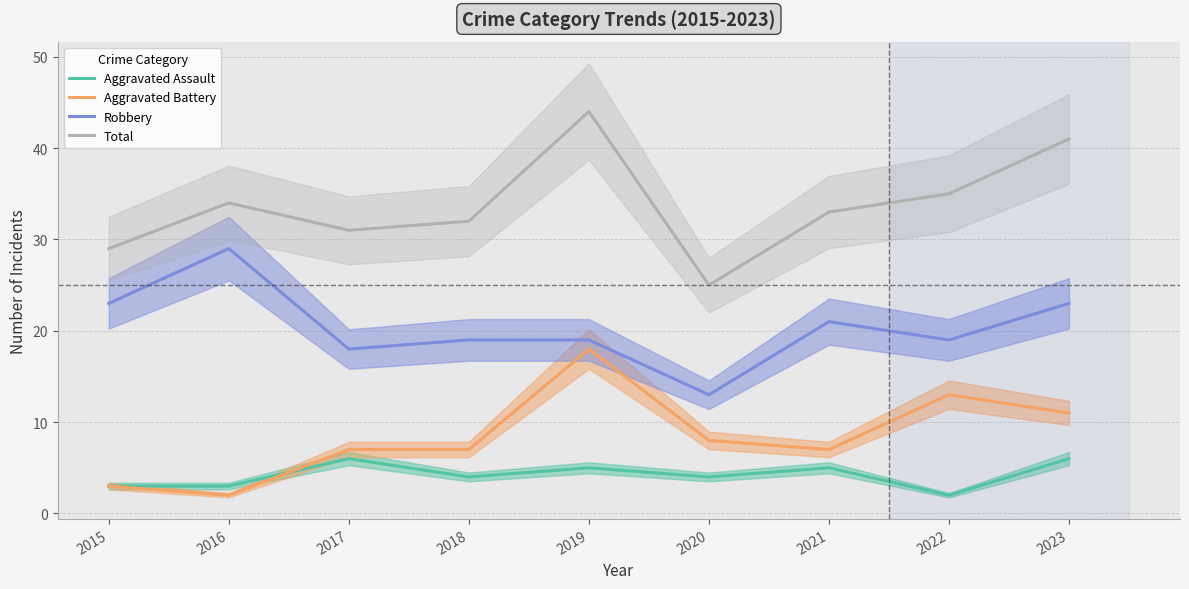

What is the greatest value displayed?

44